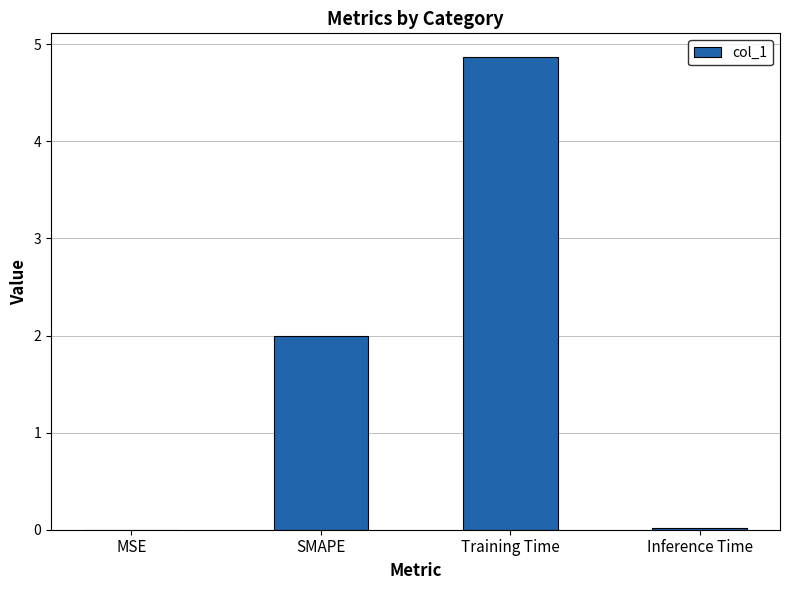

True or false: the data shows 2.2 at Training Time.

False